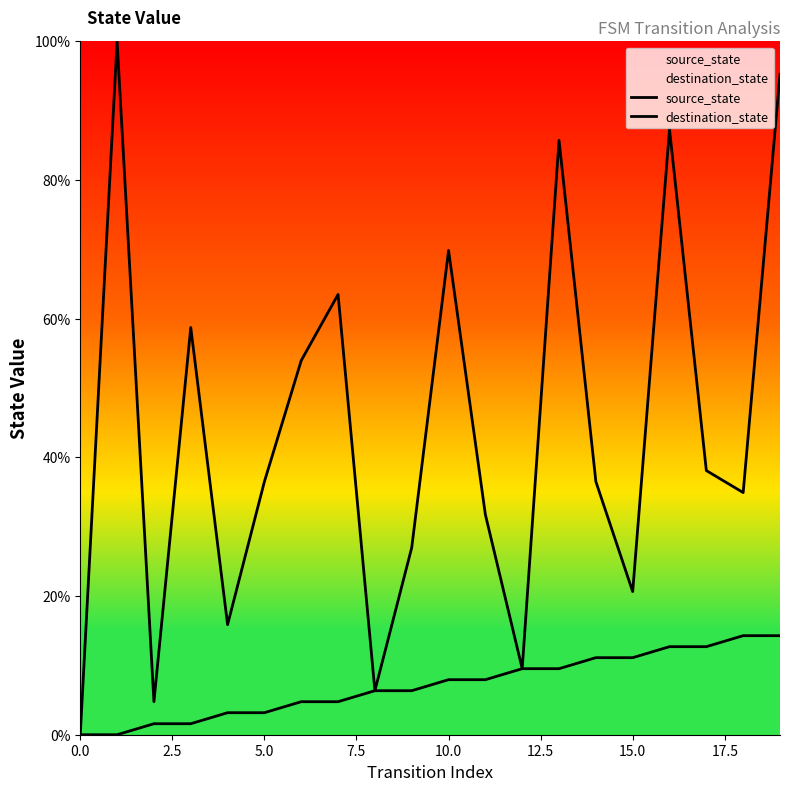

True or false: source_state has more than 0 points higher than both neighbors.

False